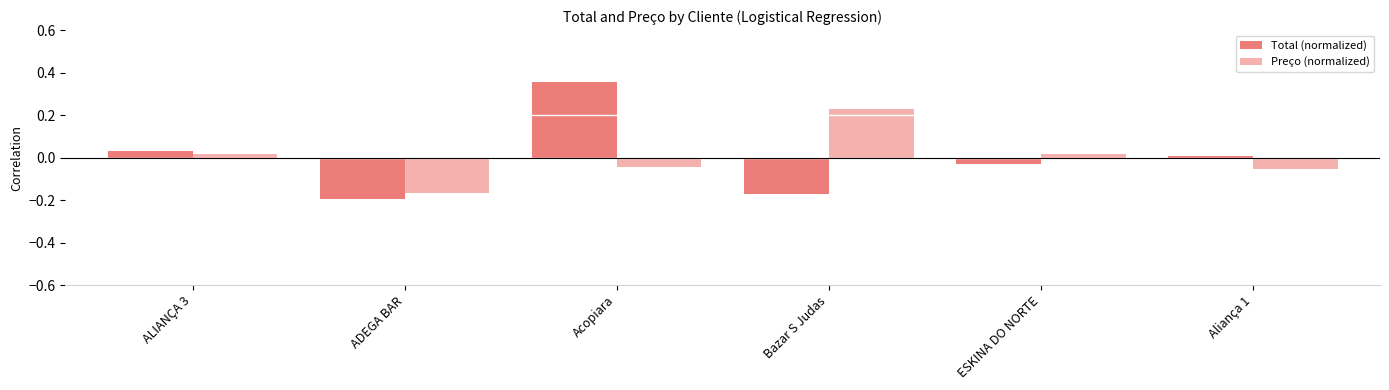

True or false: Total (normalized) has a value of -0.0 at ESKINA DO NORTE.

False